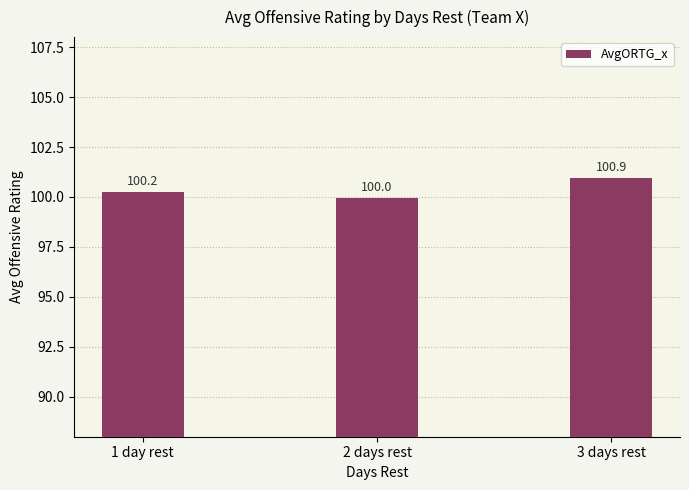

What is the sum of all values?

301.1